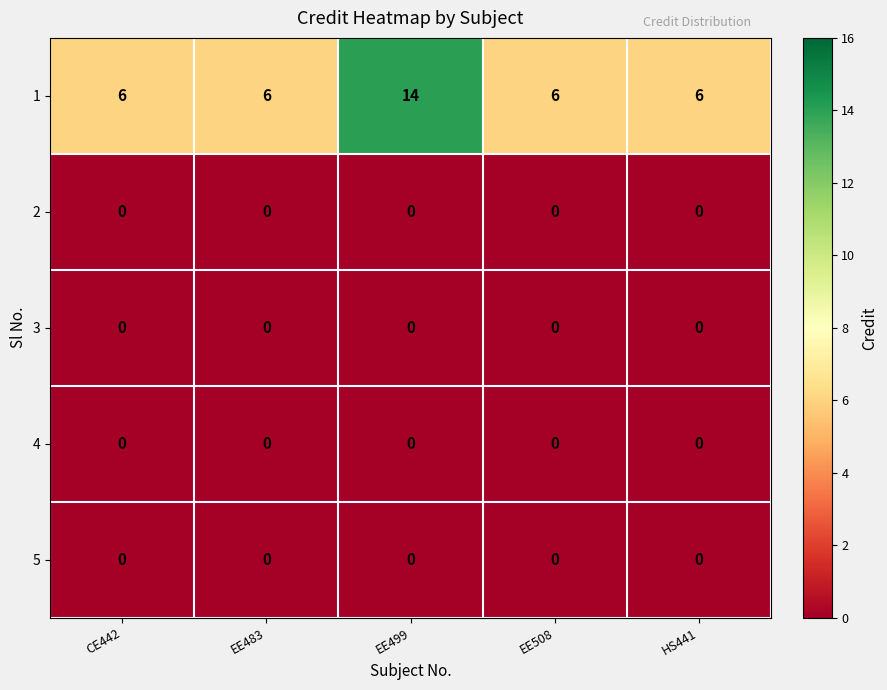

What is the maximum value shown in the chart?

14